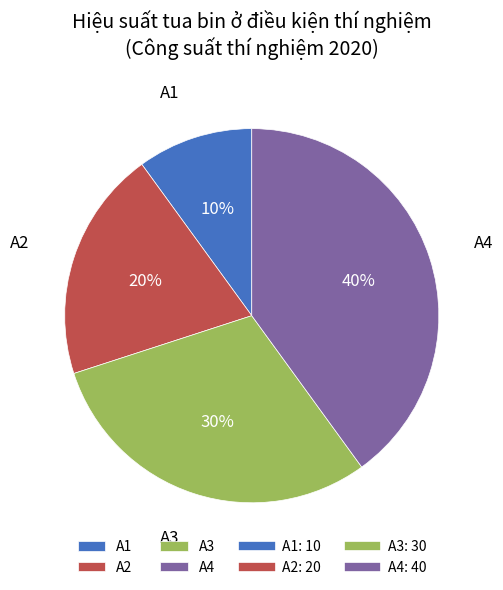

Is the sum of A1 and A3 greater than half?

No